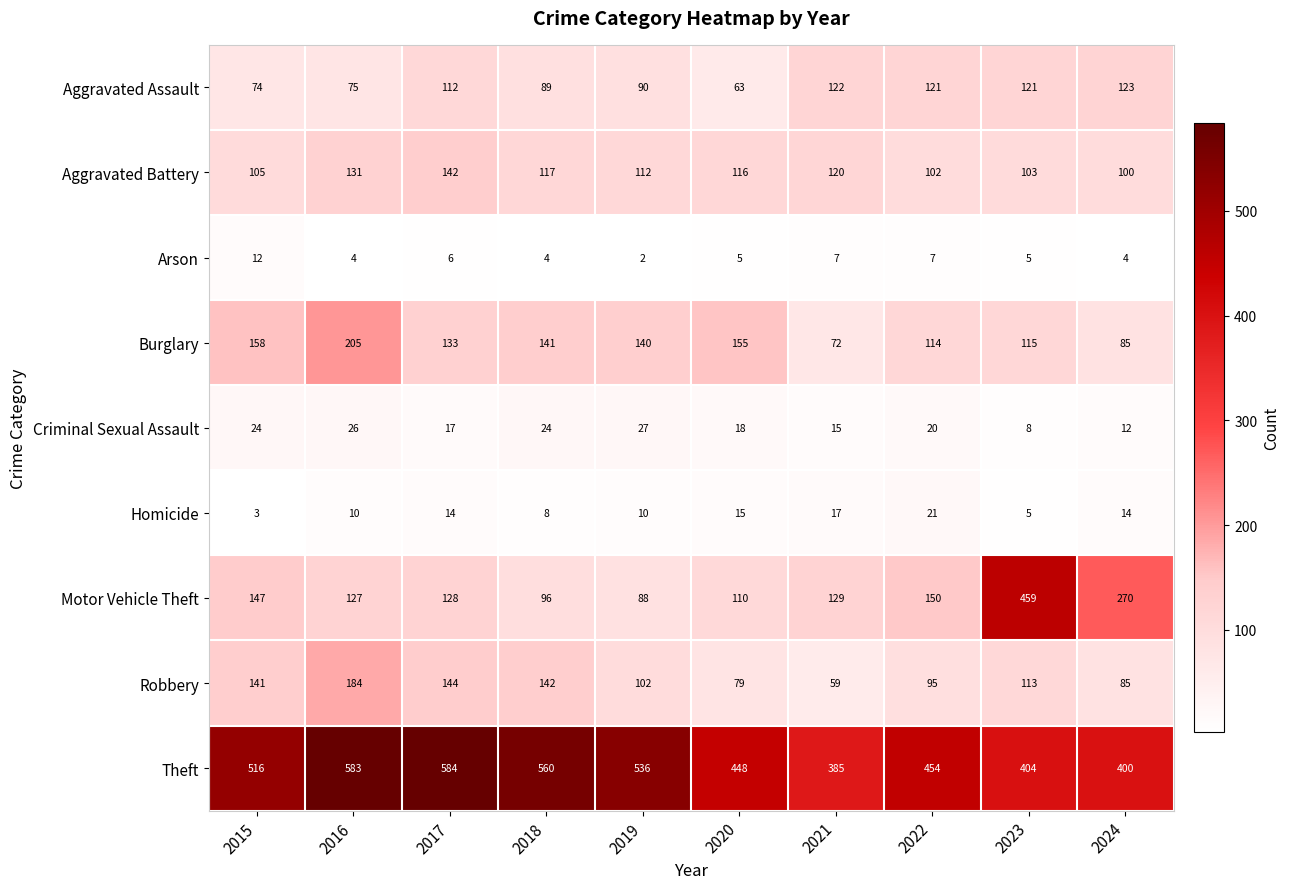

At which label does Arson reach its peak?

2015